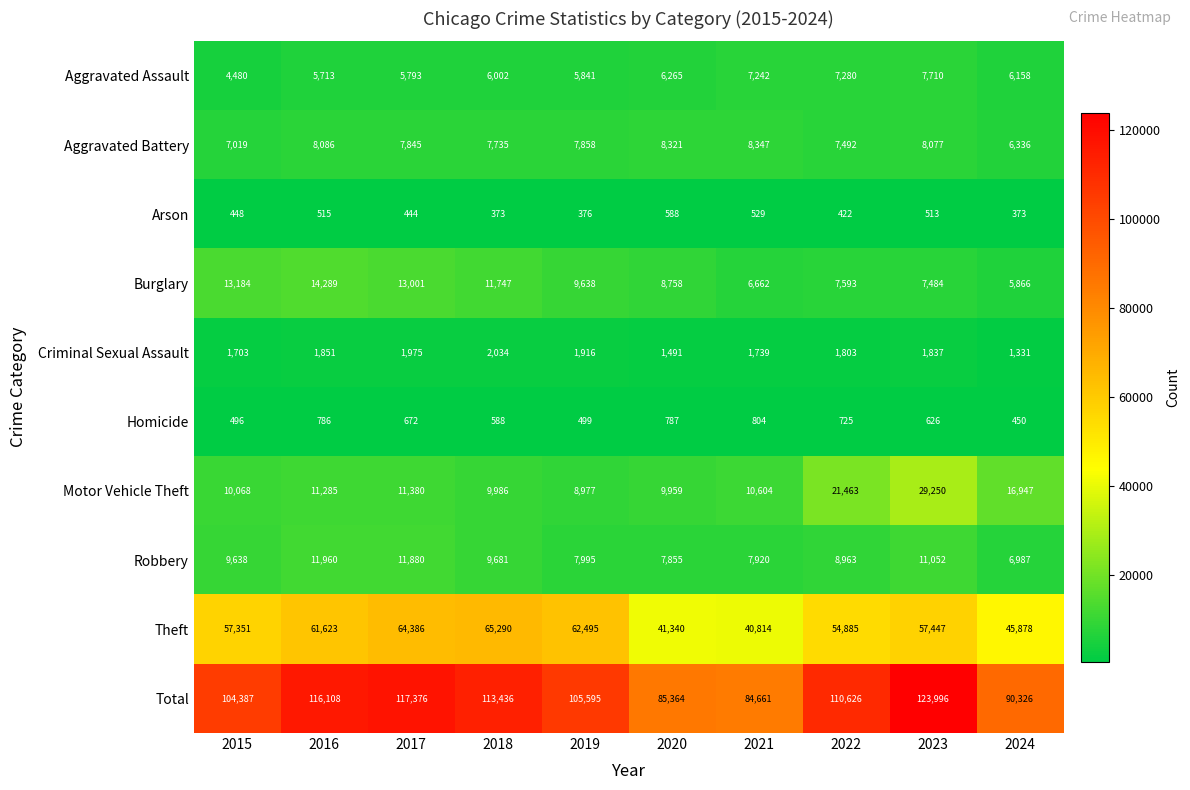

At which category is the sum across all series the highest?

2023